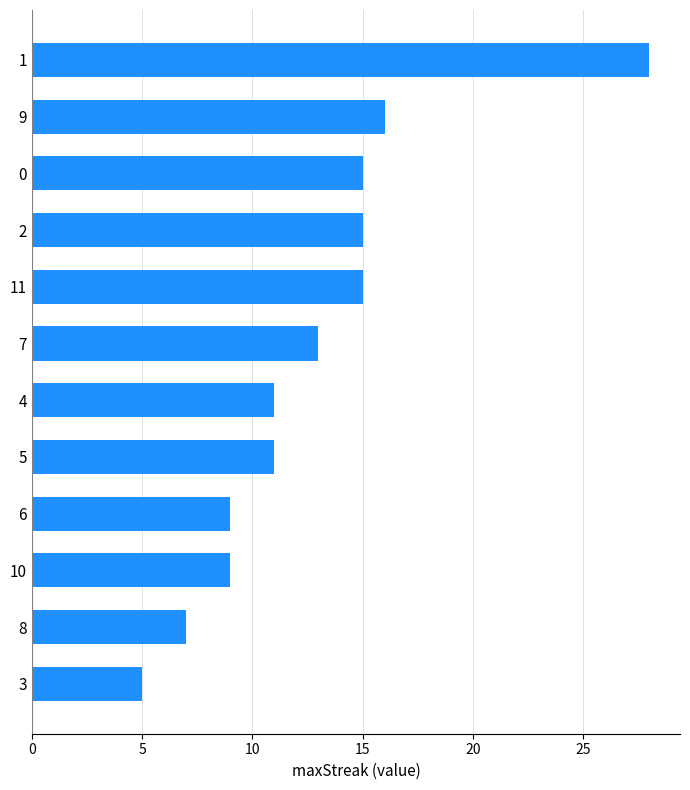

How many data points does each series have?

12